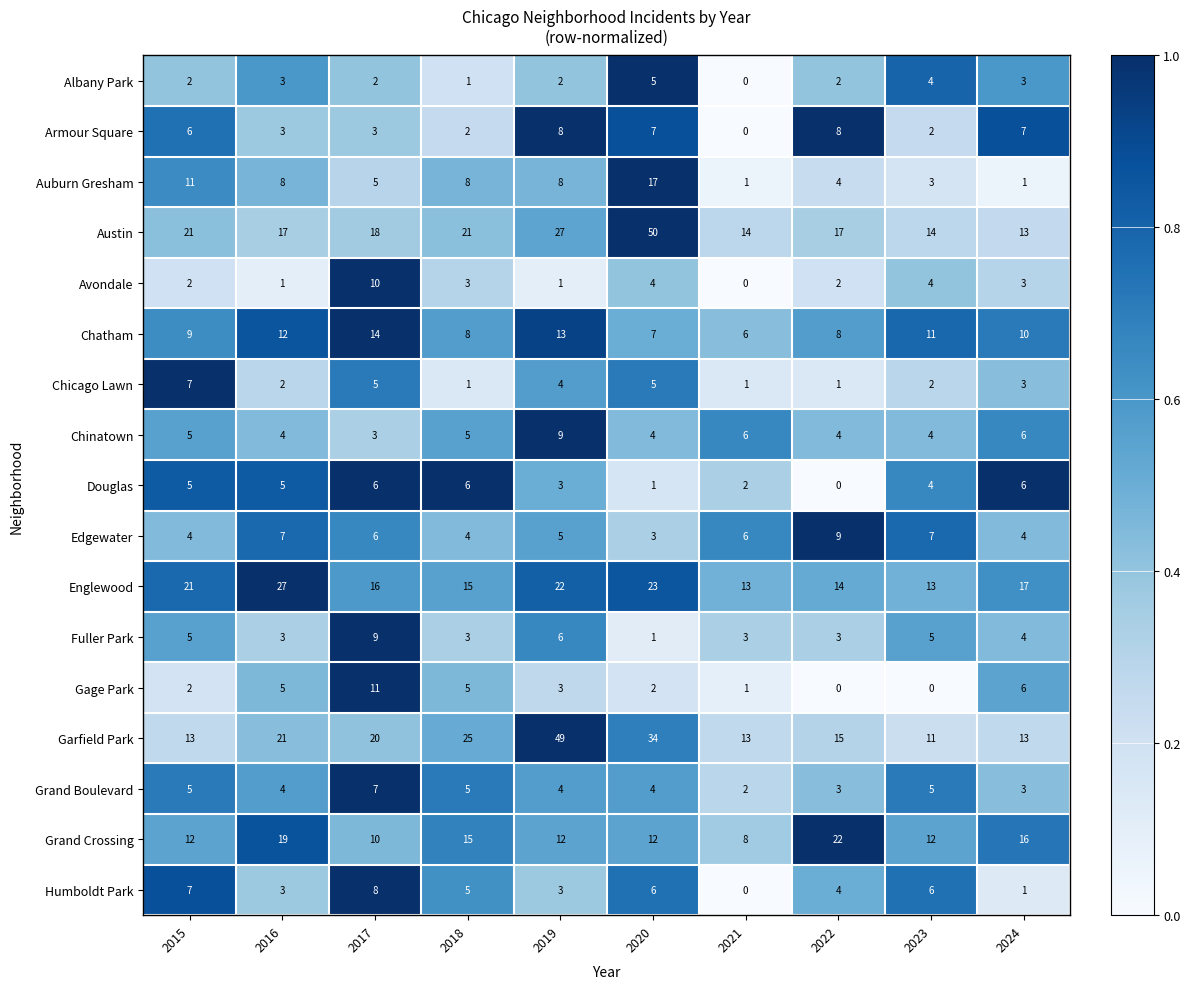

What is the difference between the second highest and minimum values in the Grand Crossing series?

11